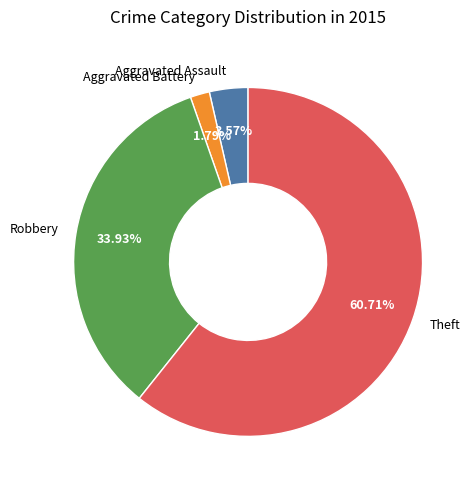

To the nearest percent, what portion does Aggravated Battery represent?

2%